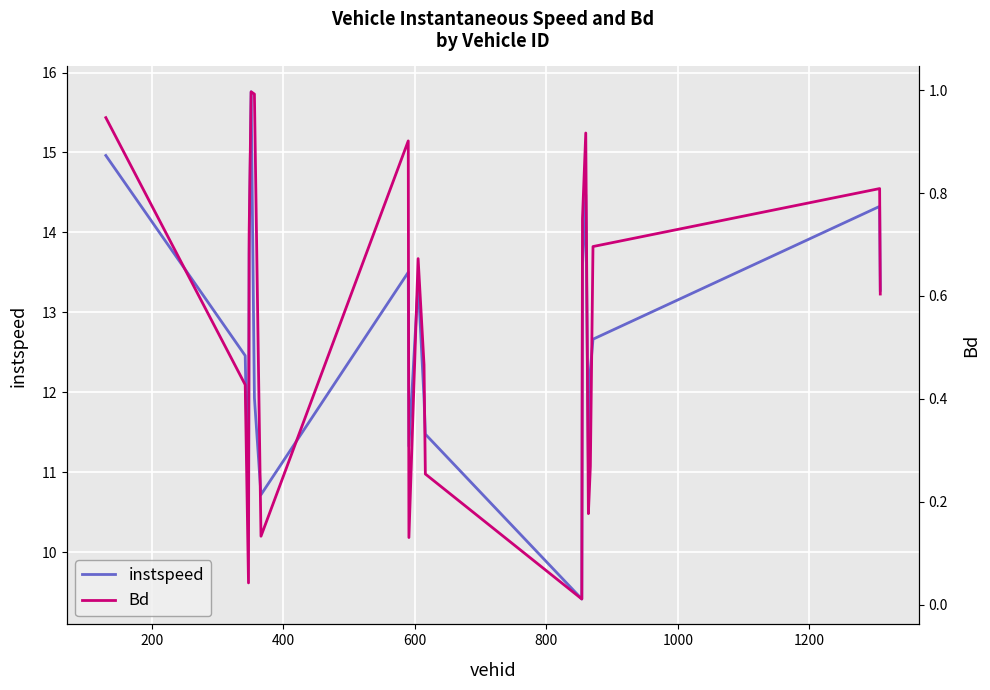

List the series in order of their peak value, highest first.

instspeed, Bd